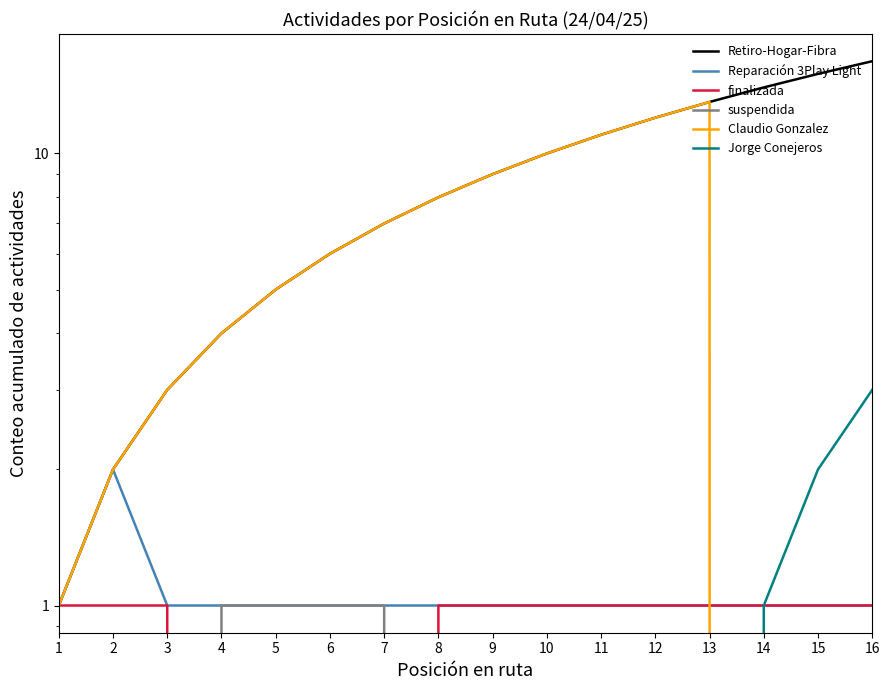

The suspendida series shows 0 at 3. True or false?

False